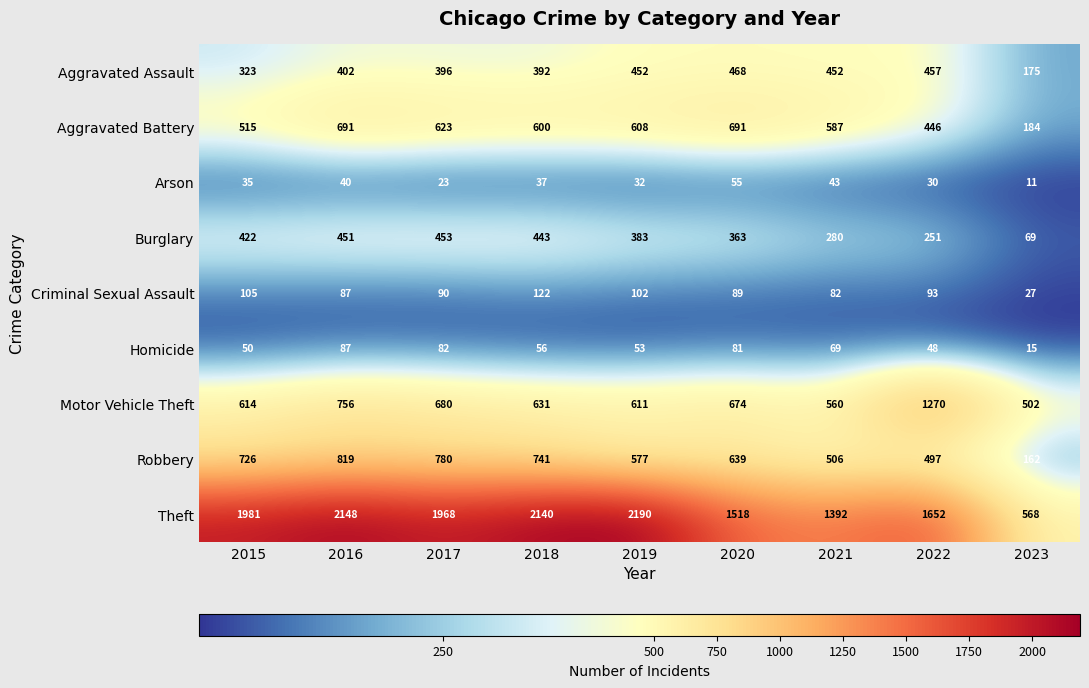

How many categories are shown in the chart?

9